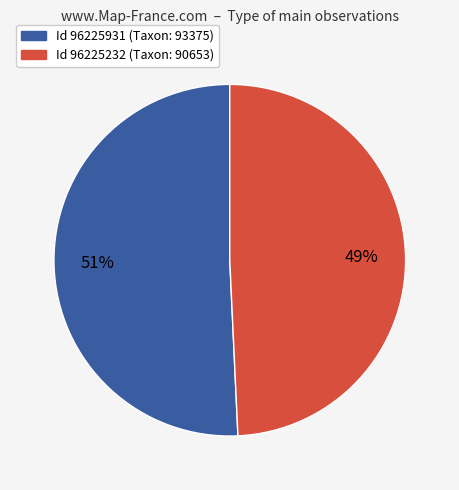

Which slice represents more than half of the pie?

Id 96225931 (Taxon: 93375)